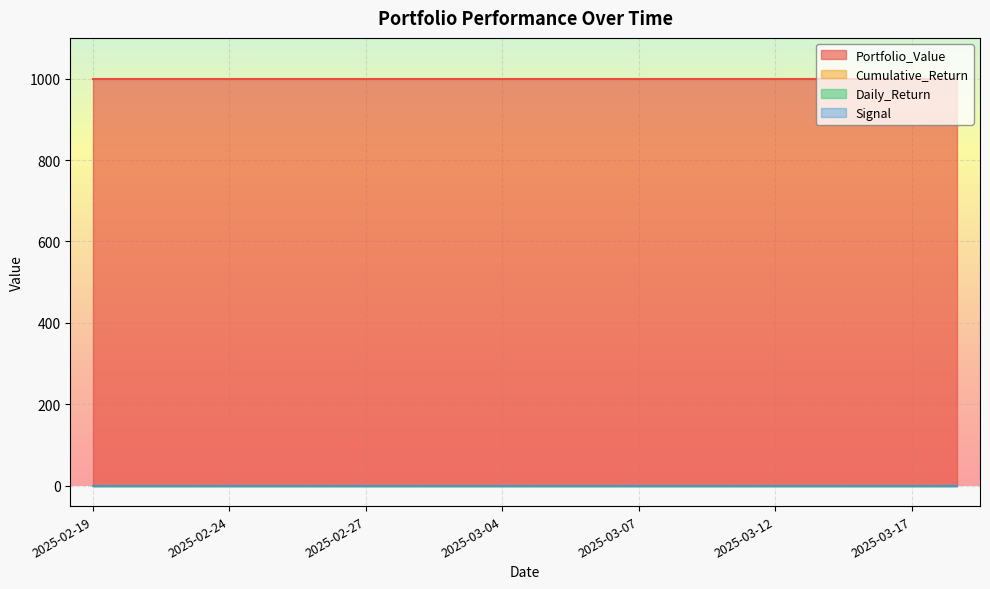

Rank the series by their maximum value, from lowest to highest.

Cumulative_Return, Daily_Return, Signal, Portfolio_Value